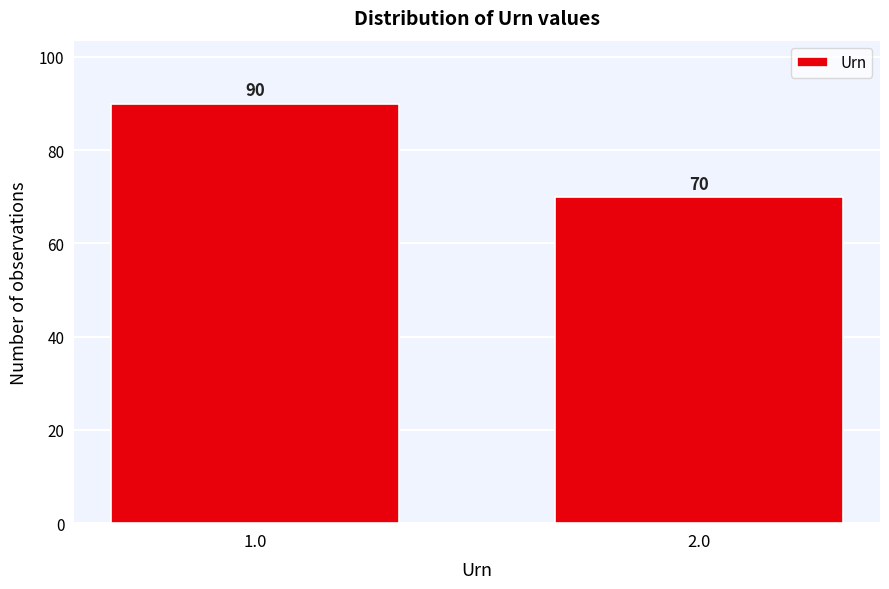

Reading right to left, what are all the values shown in this chart?

2.0=70	1.0=90